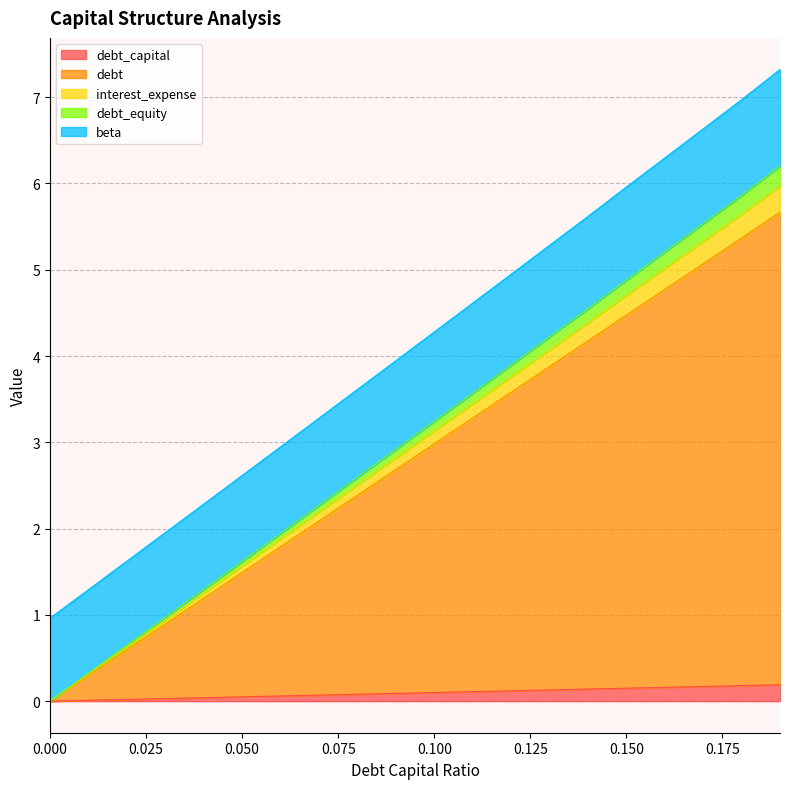

The value of interest_expense at 0.18 is 2.1. True or false?

False